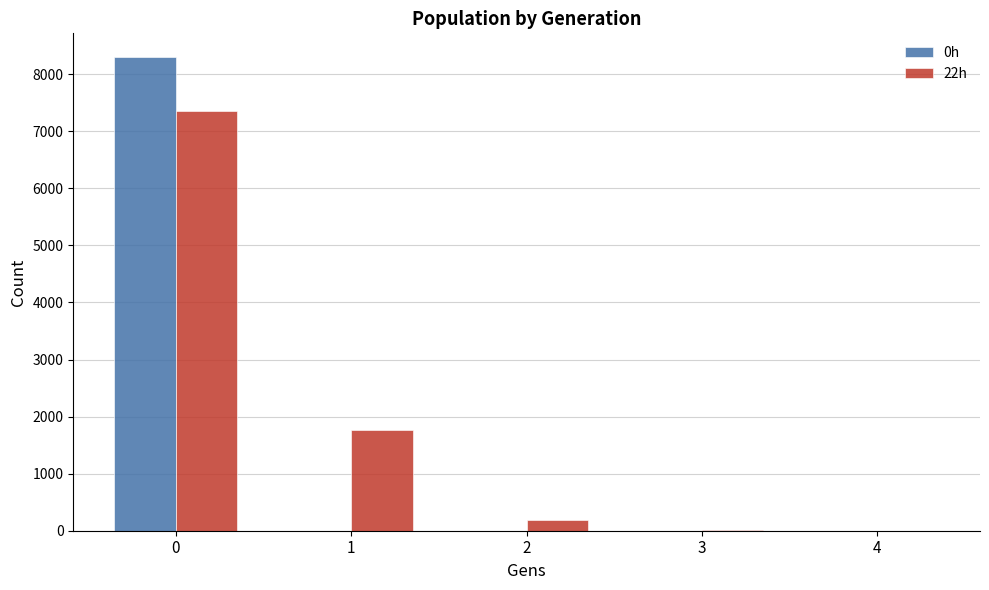

What is the sum of all 0h values?

8301.9